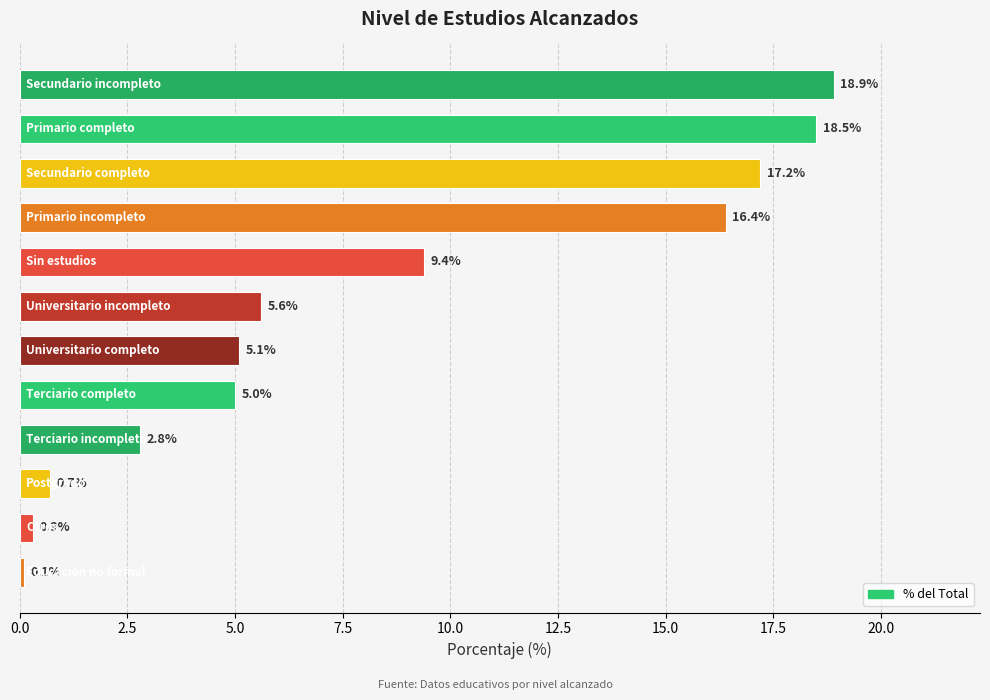

What is the value of the 2nd bar from the top?

18.5